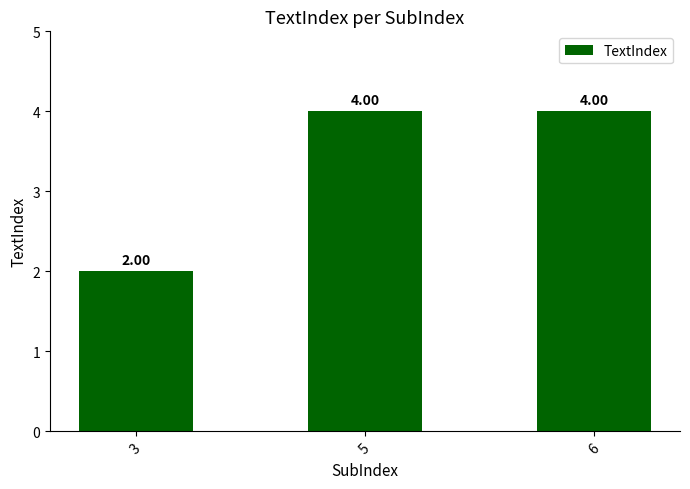

What is the change in value from 3 to 6?

+2